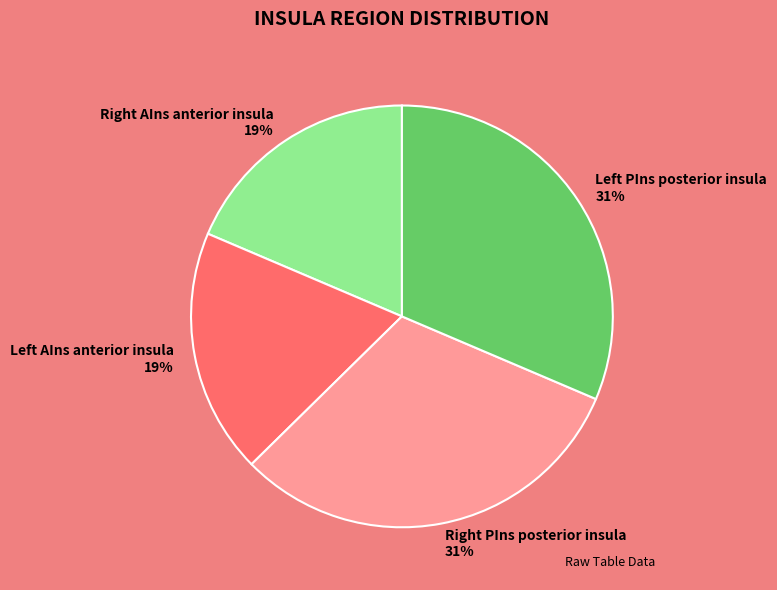

Is there any slice that represents more than half of the pie?

No